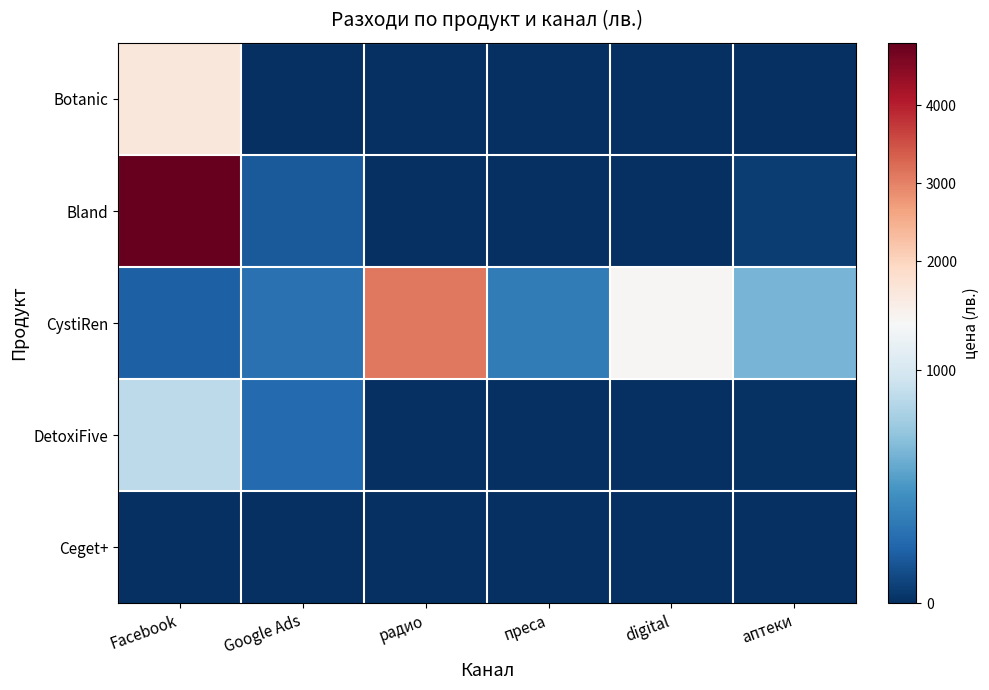

At how many categories does at least one series exceed 3103?

2